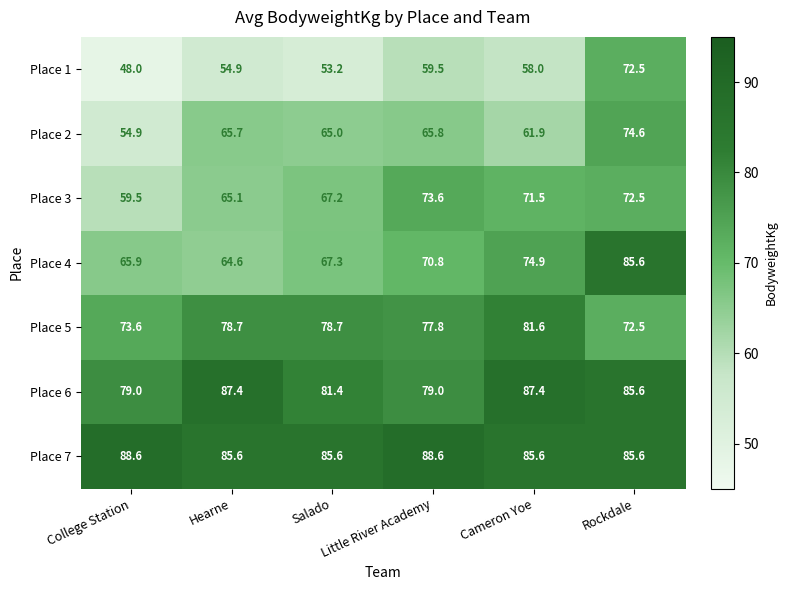

What is the sum of the Place 4 values at Little River Academy and Hearne?

135.4